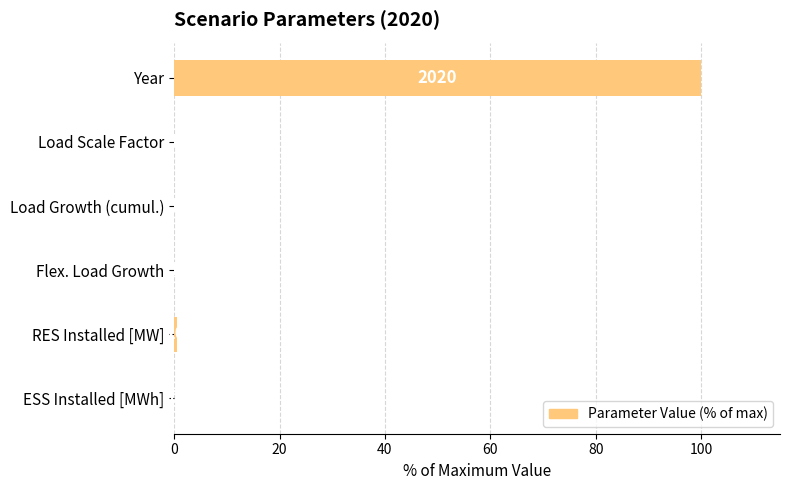

Are the bars horizontal?

Yes